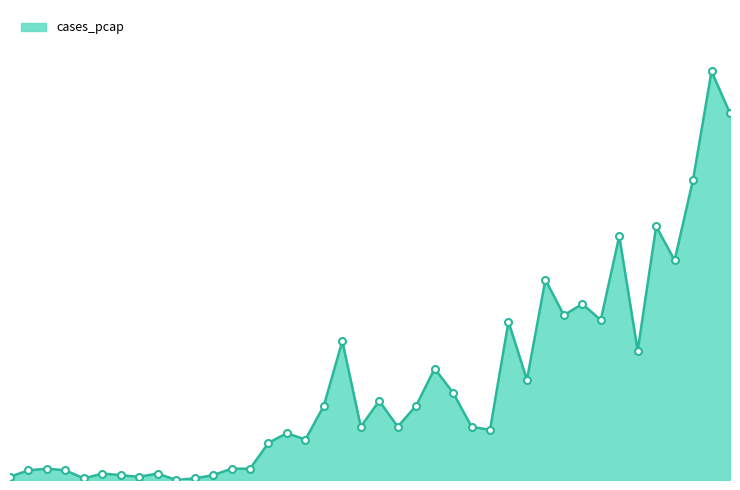

At which category does the data reach its first local peak?

2020-03-30